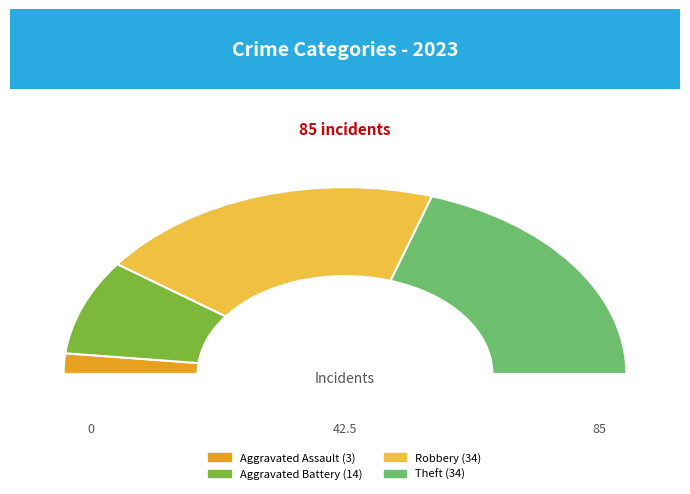

The Criminal Sexual Assault slice represents 0% of the pie. True or false?

True